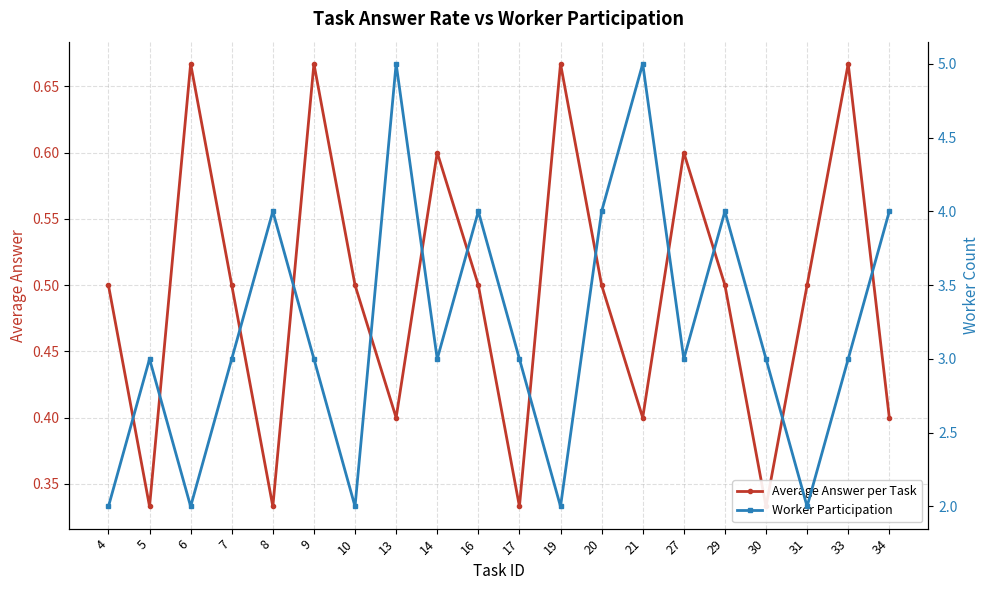

How many lines are shown in the chart?

2